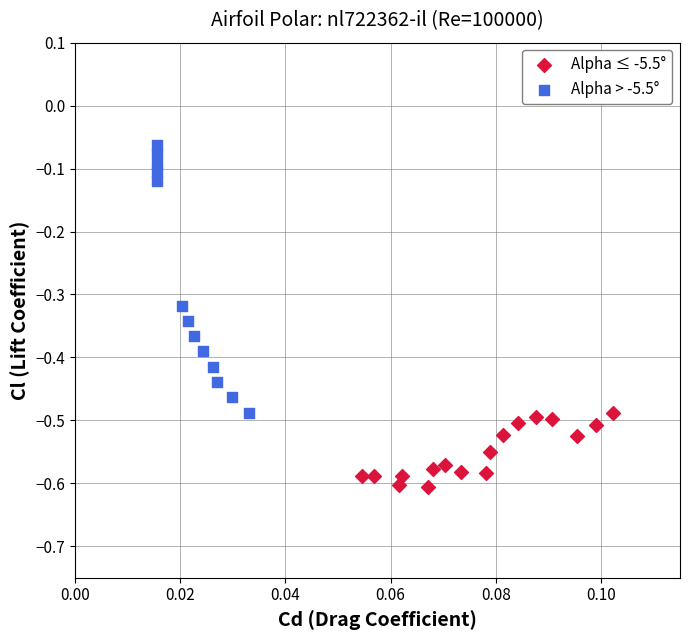

Which series contains the lowest Y value?

Alpha ≤ -5.5°